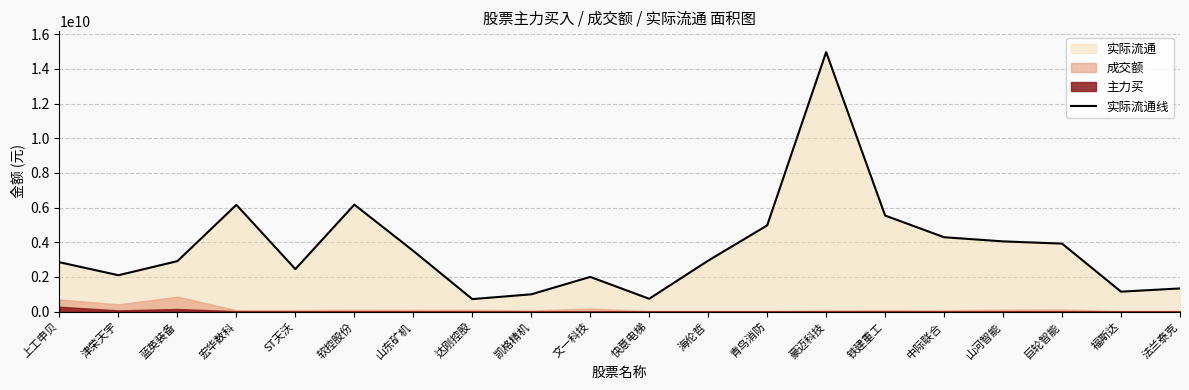

How many lines are shown in the chart?

1